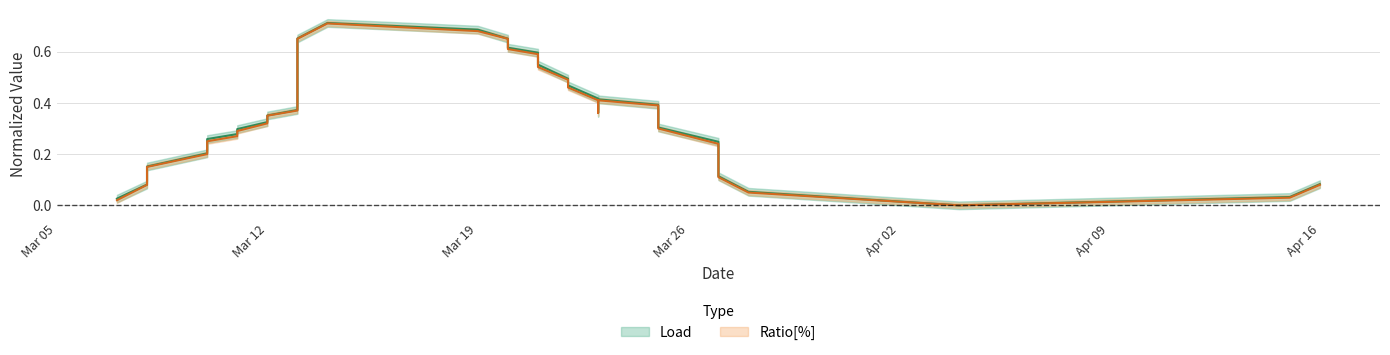

Reading left to right, extract all data points from this chart.

Load: 0.0	0.1	0.1	0.2	0.2	0.3	0.3	0.3	0.3	0.4	0.4	0.4	0.5	0.6	0.6	0.6	0.7	0.7	0.7	0.7	0.6	0.6	0.6	0.5	0.5	0.5	0.4	0.4	0.4	0.4	0.4	0.3	0.3	0.2	0.2	0.1	0.1	0.0	0.0	0.1
Ratio: 0.0	0.1	0.1	0.1	0.2	0.2	0.3	0.3	0.3	0.3	0.4	0.4	0.5	0.6	0.6	0.6	0.7	0.7	0.7	0.7	0.6	0.6	0.6	0.5	0.5	0.5	0.4	0.4	0.4	0.4	0.4	0.3	0.3	0.2	0.2	0.1	0.1	0.0	0.0	0.1